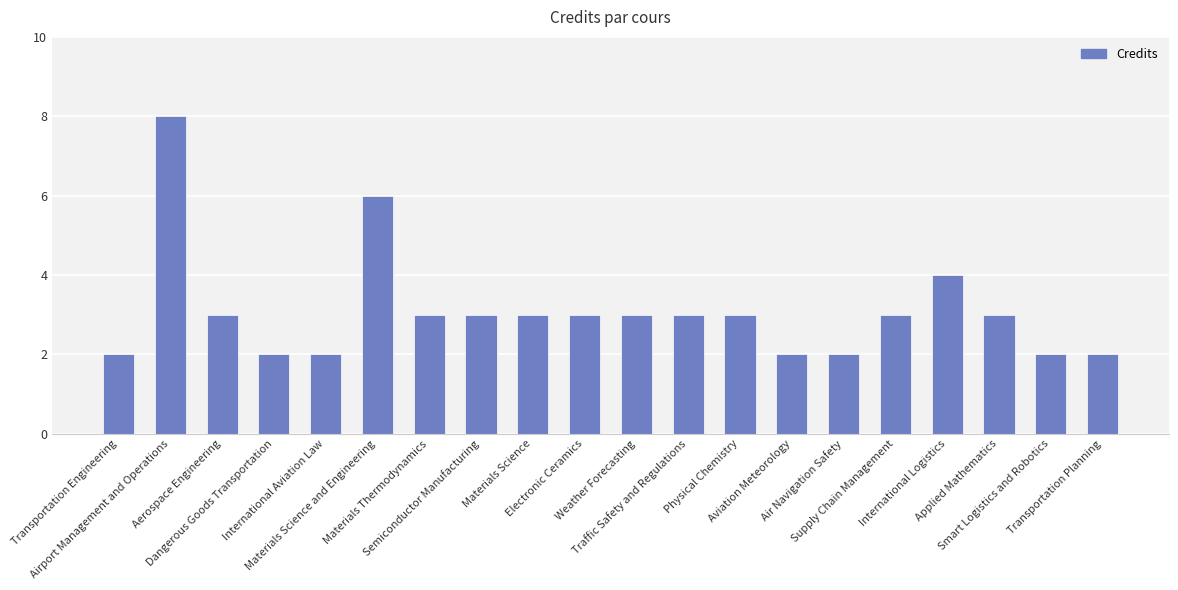

What is the value of the 14th bar from the left?

2